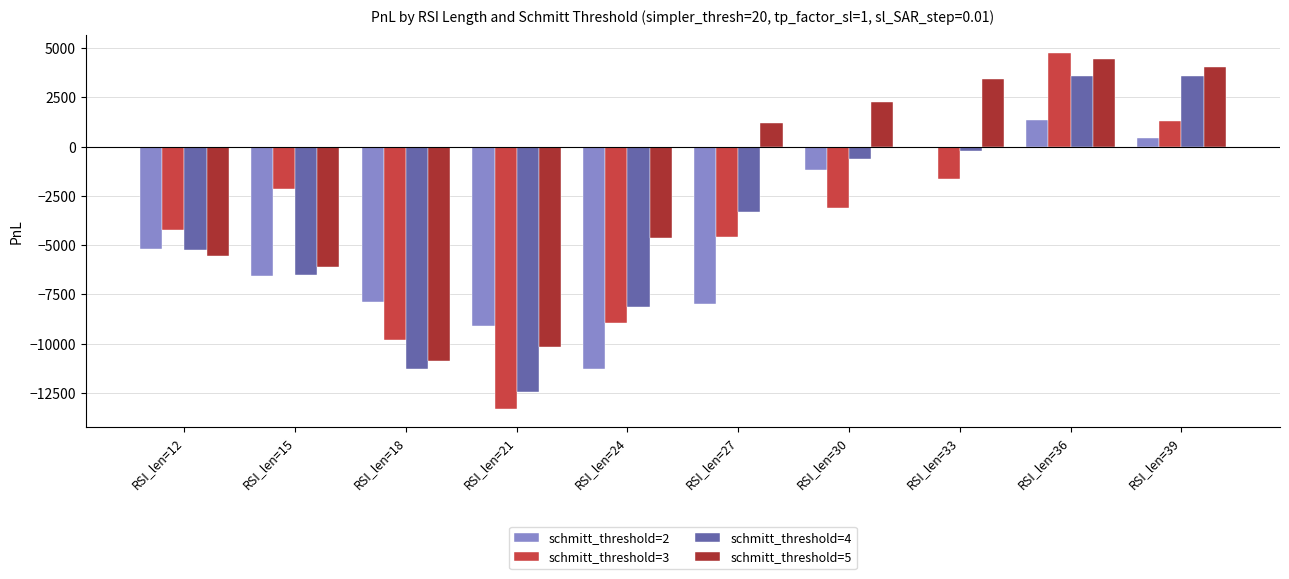

What is the sum of the schmitt_threshold=5 values at RSI_len=24 and RSI_len=12?

-10211.4